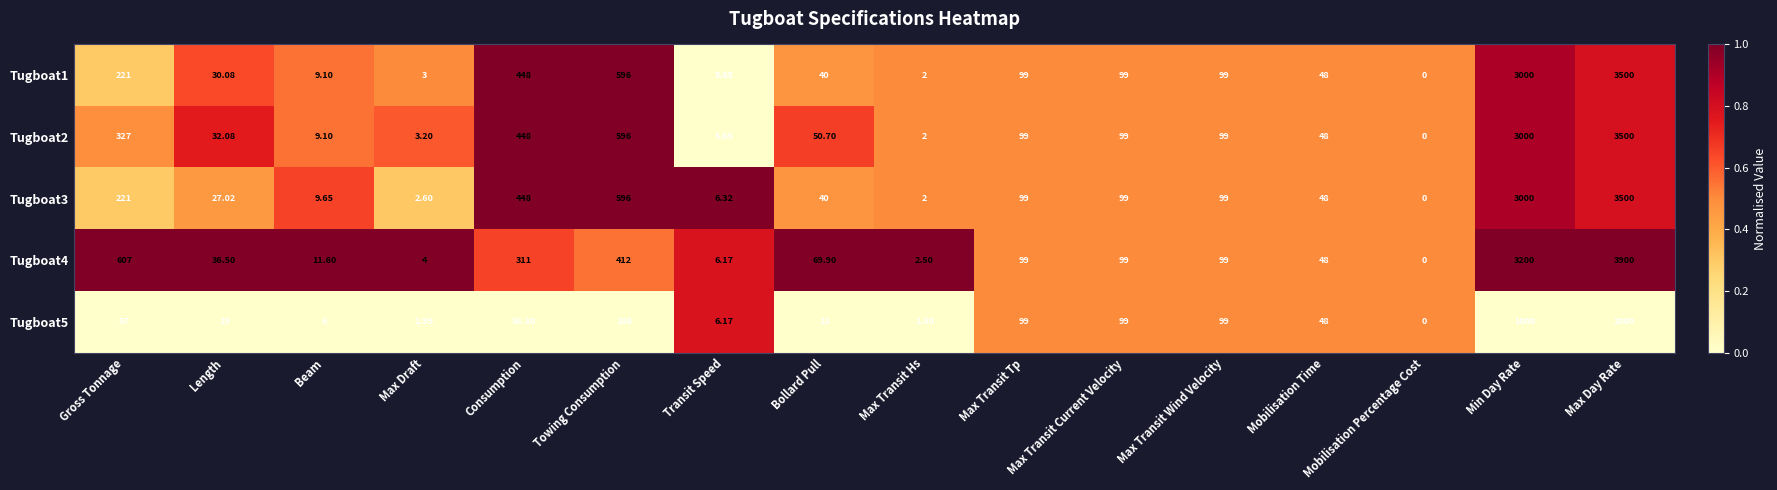

Is the value of Tugboat1 at Gross Tonnage greater than the value of Tugboat4 at Max Transit Hs?

Yes